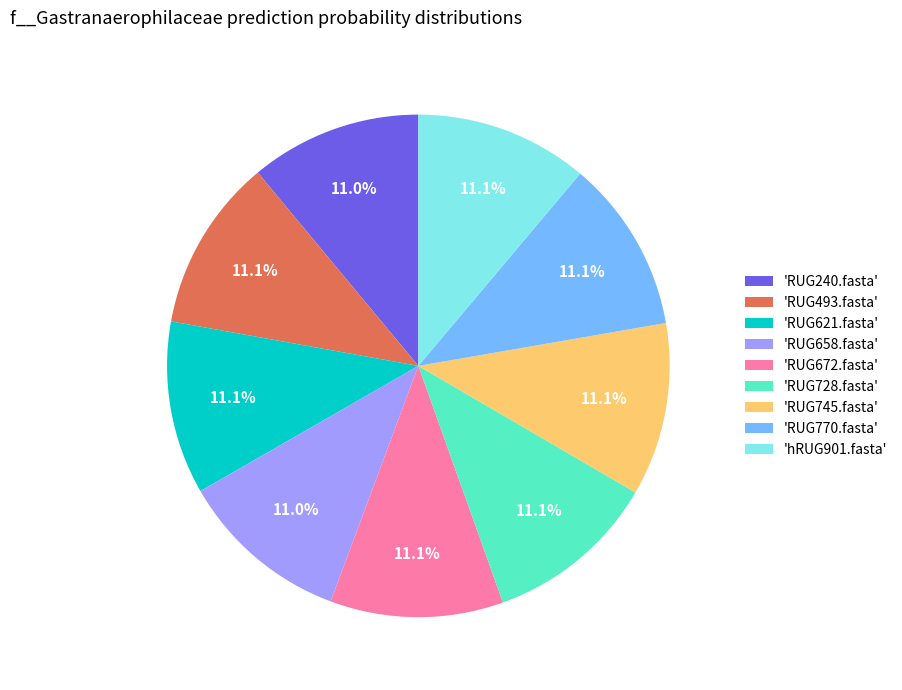

What is the ratio of the value at 'RUG240.fasta' to the value at 'hRUG901.fasta'?

1.0